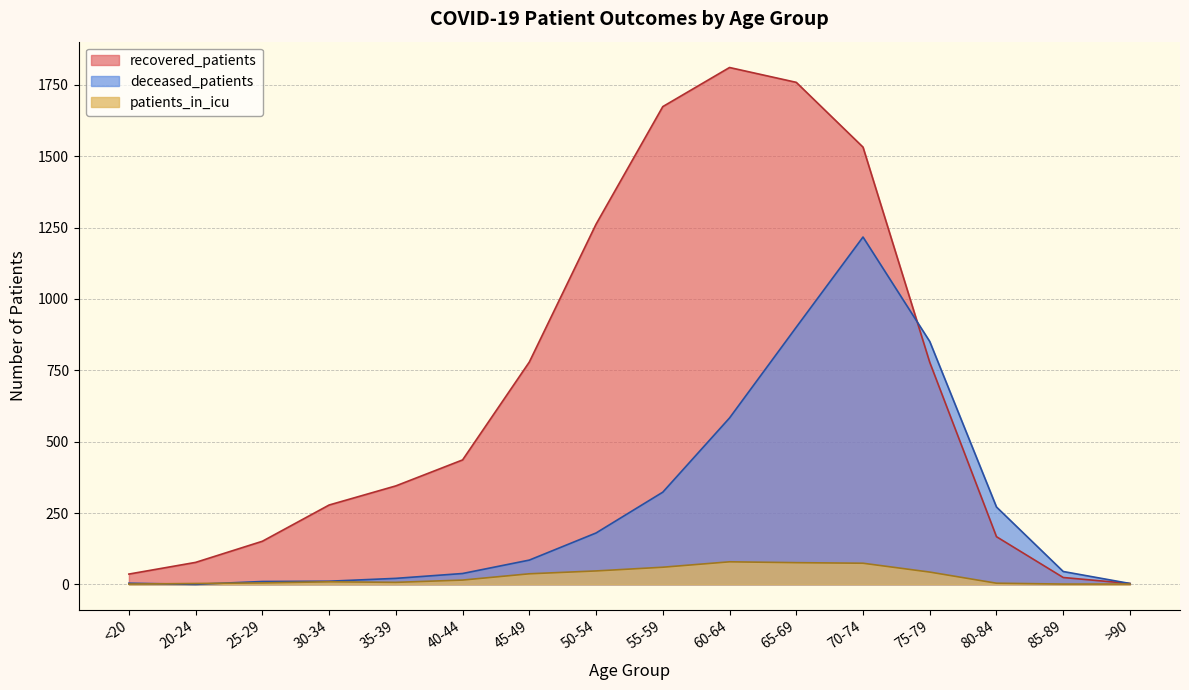

What is the label of the 7th point from the left?

45-49